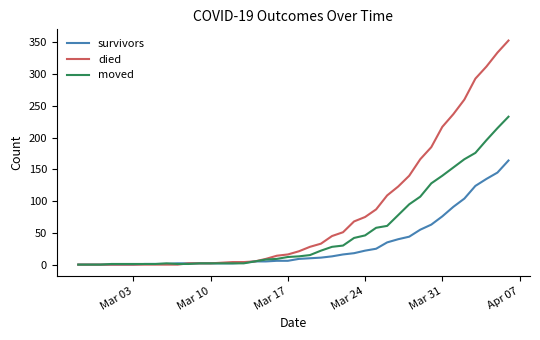

What is the highest value of the moved series?

233